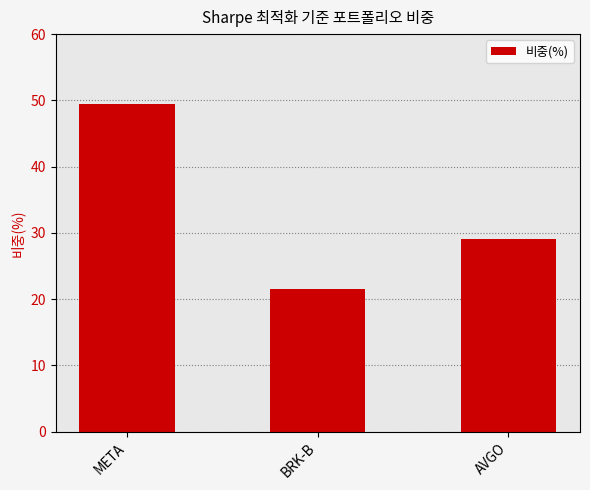

At which category does the chart reach its peak across all series?

META